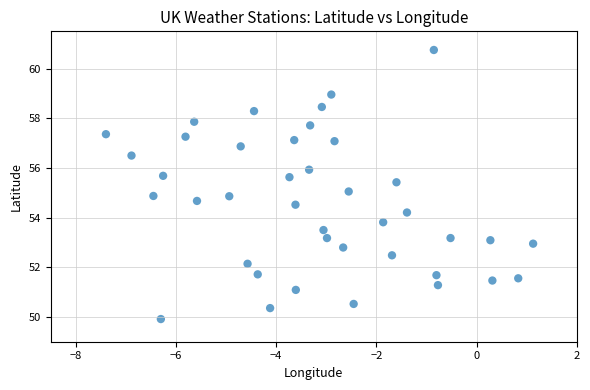

What is the range of X values (max minus min)?

8.5